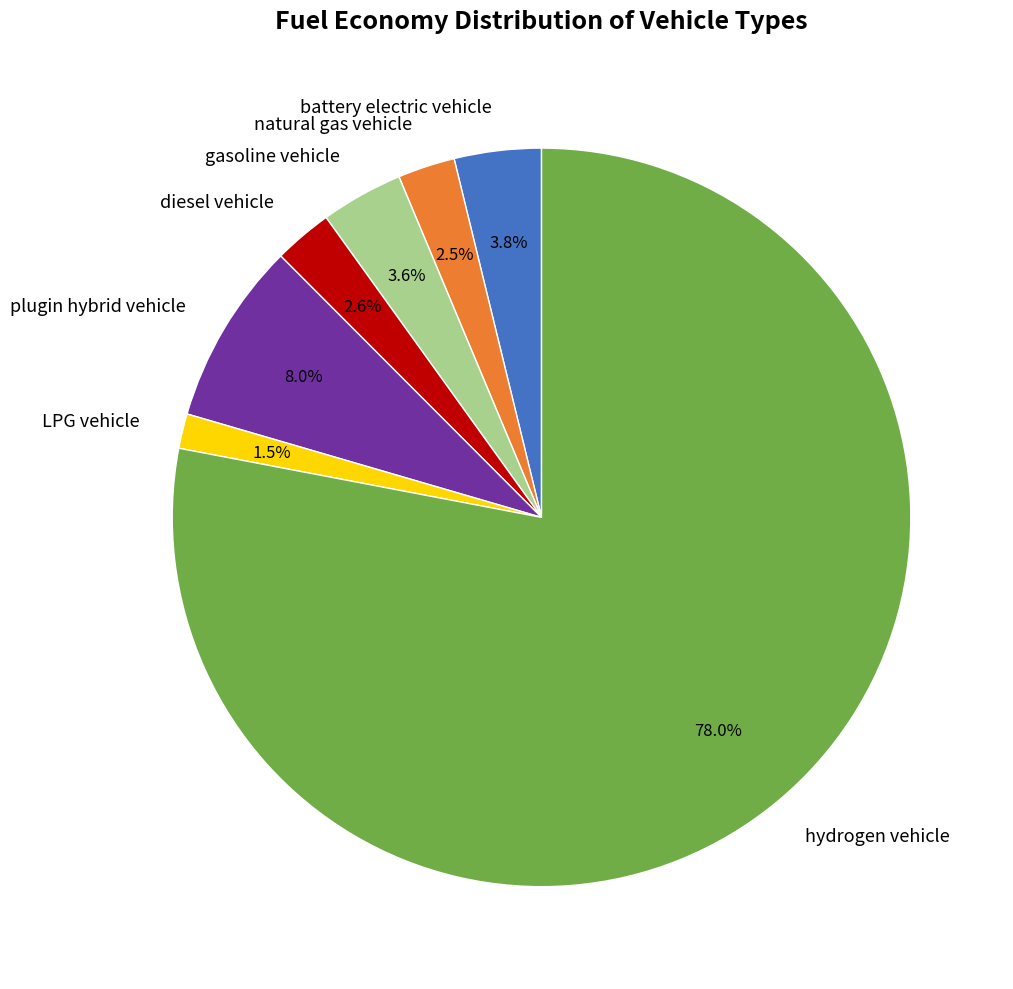

Do LPG vehicle and plugin hybrid vehicle together represent more than half of the pie?

No